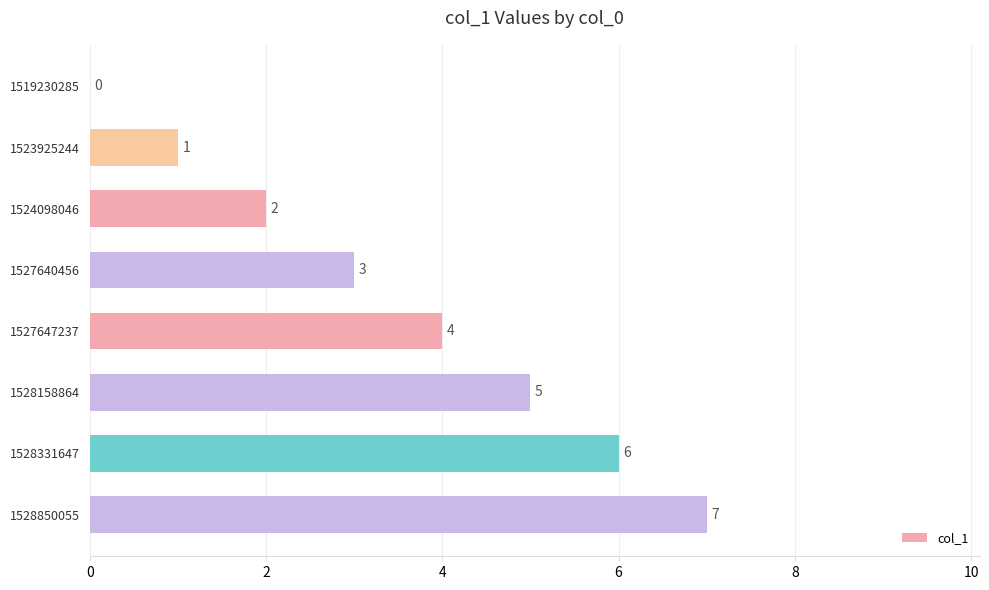

Approximately how many times larger is the value at 1528850055 compared to 1527640456?

2.3